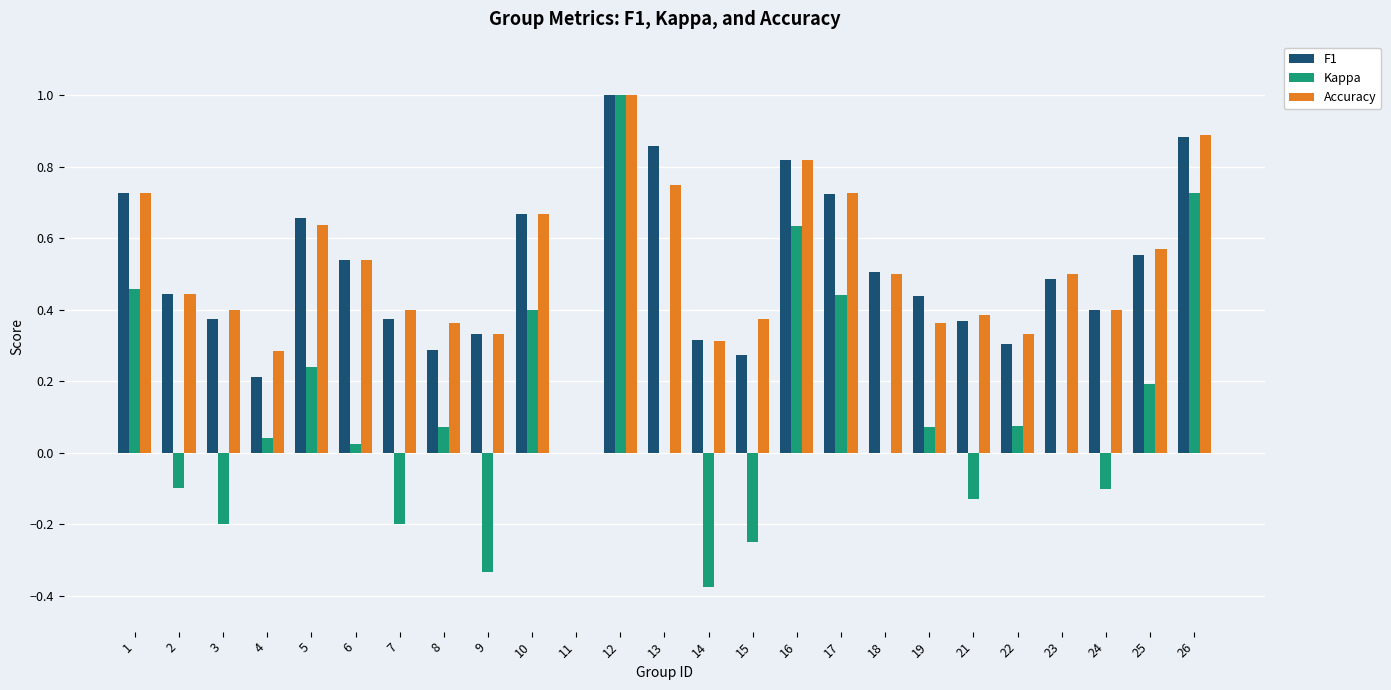

Which series changed the most between 2 and 10?

Kappa